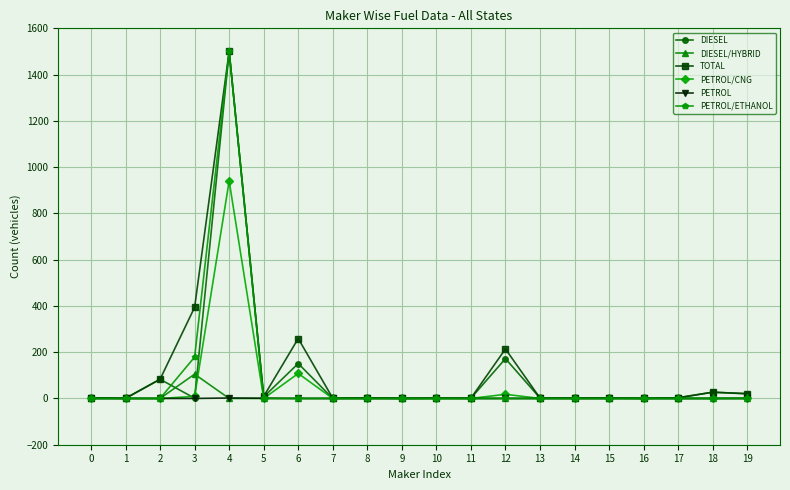

True or false: DIESEL/HYBRID has more than 0 interior local peaks.

True